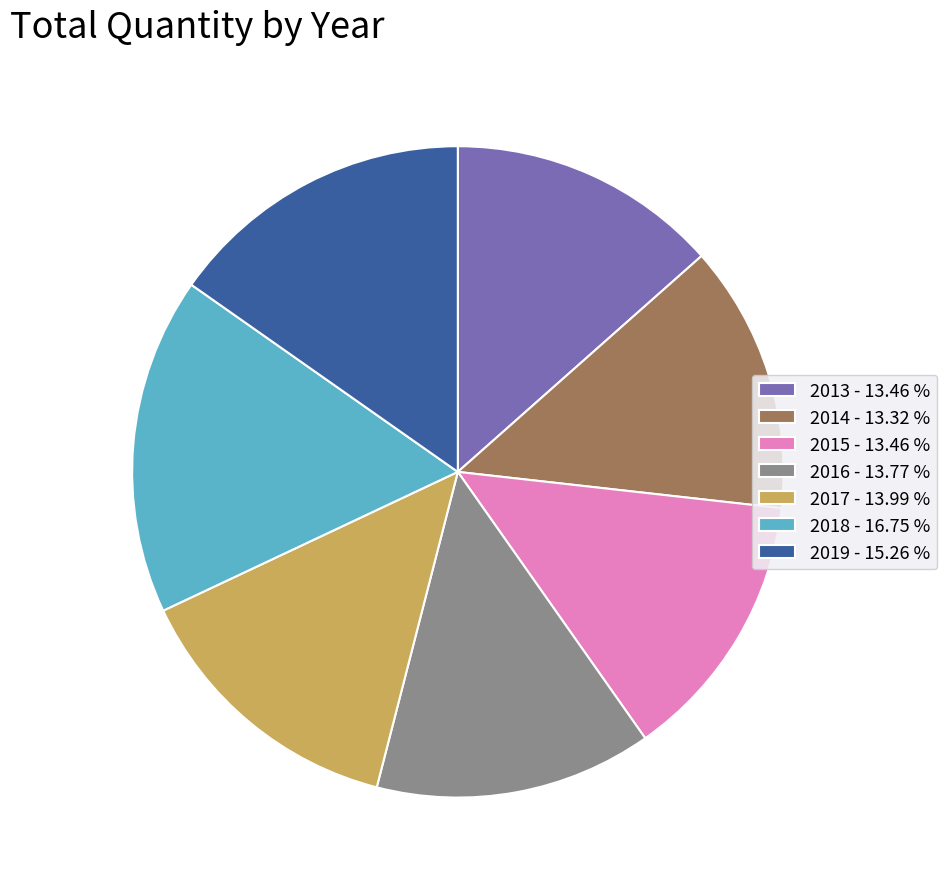

Is it true that 2013 is 5% of the pie?

False